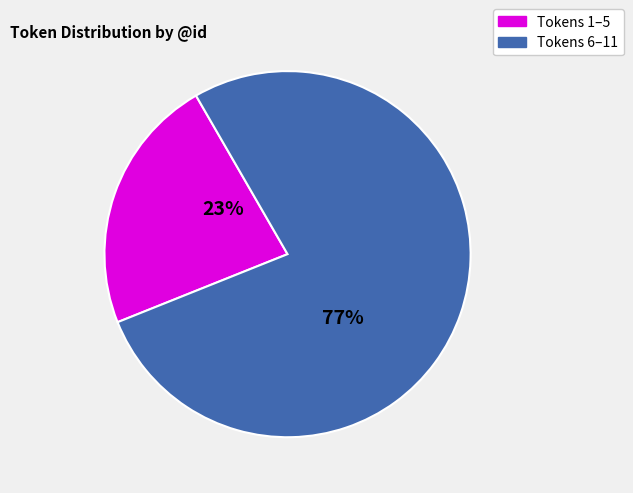

Is there a majority slice in this chart?

Yes